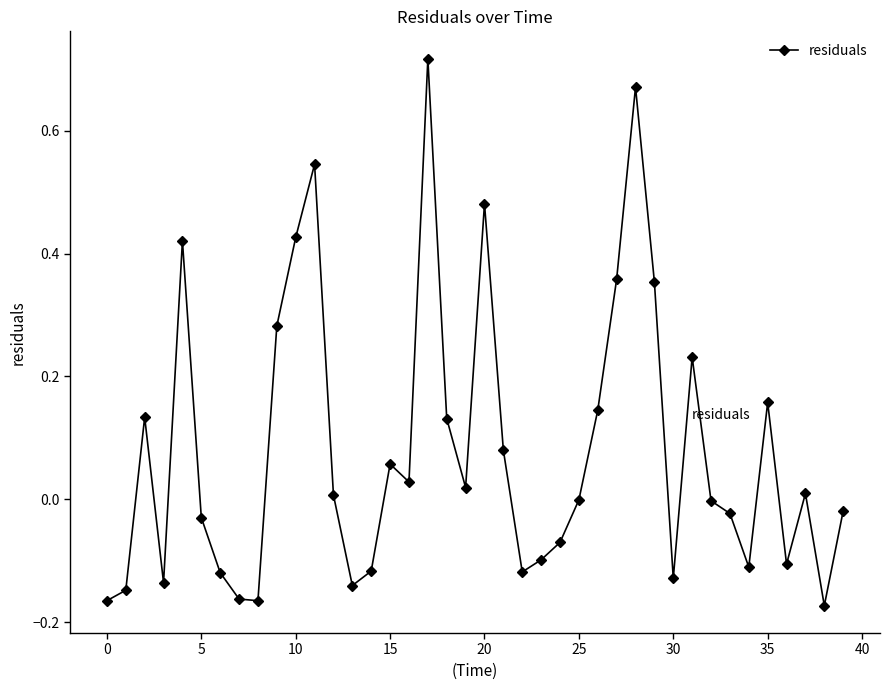

What is the sum of all values?

3.2